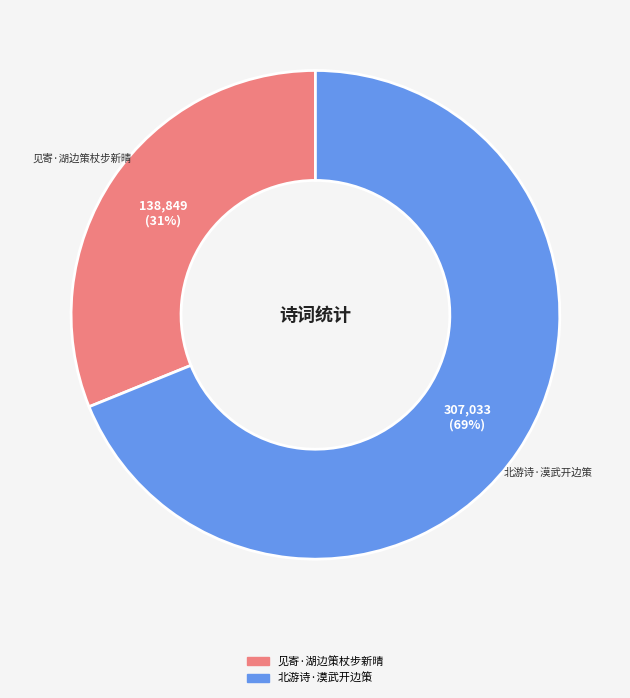

Which slice is the smallest?

见寄·湖边策杖步新晴